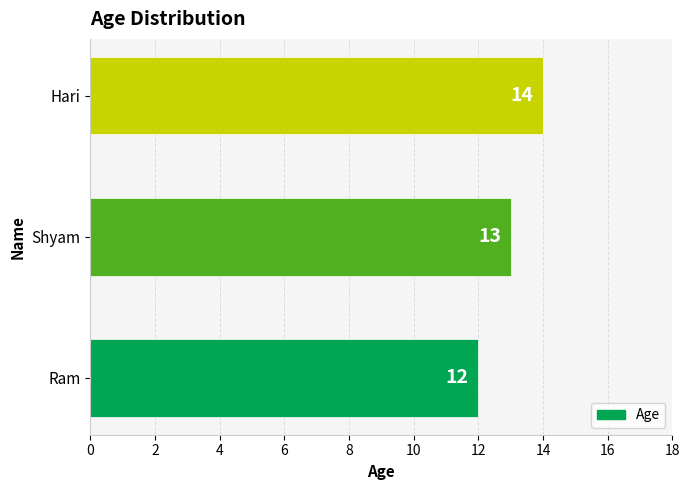

How many categories are shown in the chart?

3